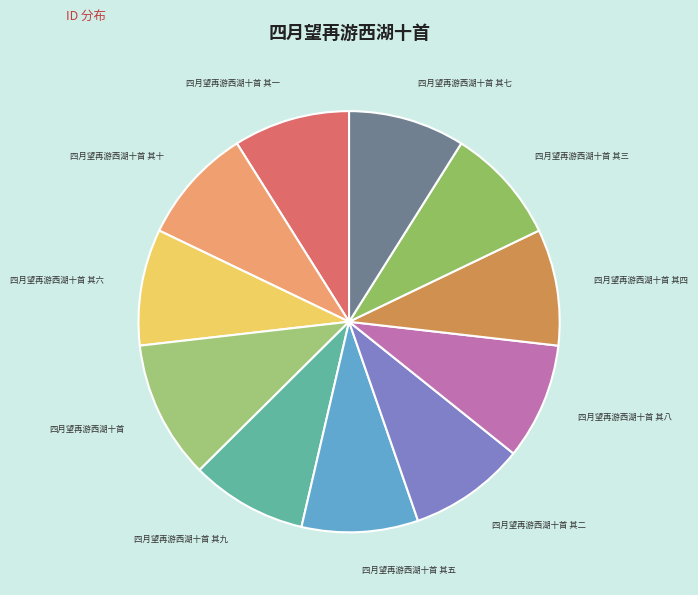

Combined, do 四月望再游西湖十首 其六 and 四月望再游西湖十首 其三 account for over 50%?

No